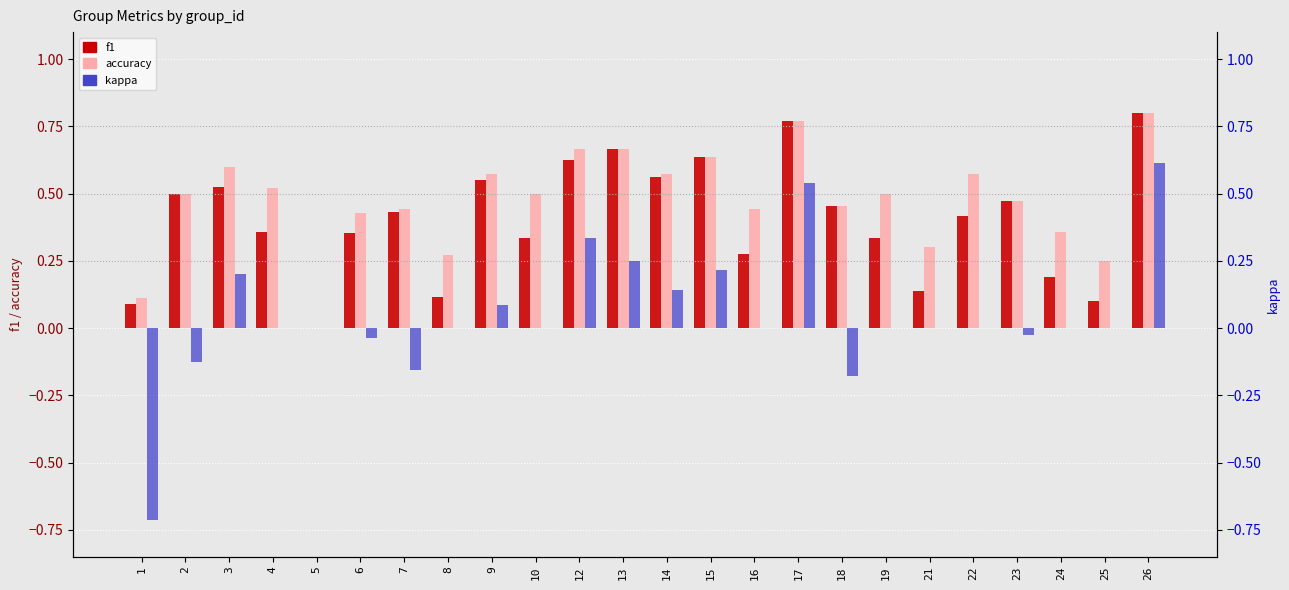

List the labels in order of kappa value, largest first.

26, 17, 12, 13, 15, 3, 14, 9, 4, 5, 8, 10, 16, 19, 21, 22, 24, 25, 23, 6, 2, 7, 18, 1